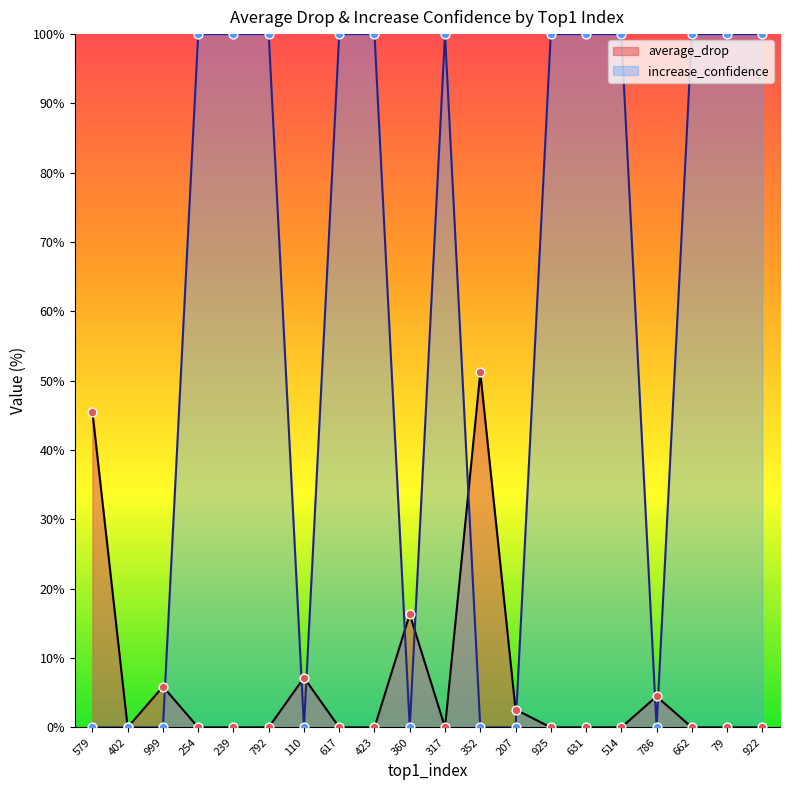

Which series reaches the minimum Y coordinate?

average_drop